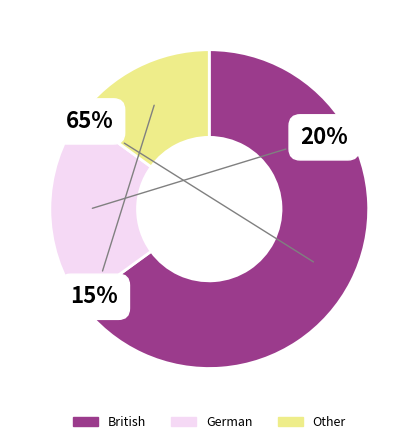

What percentage is the German slice, to the nearest percent?

20%